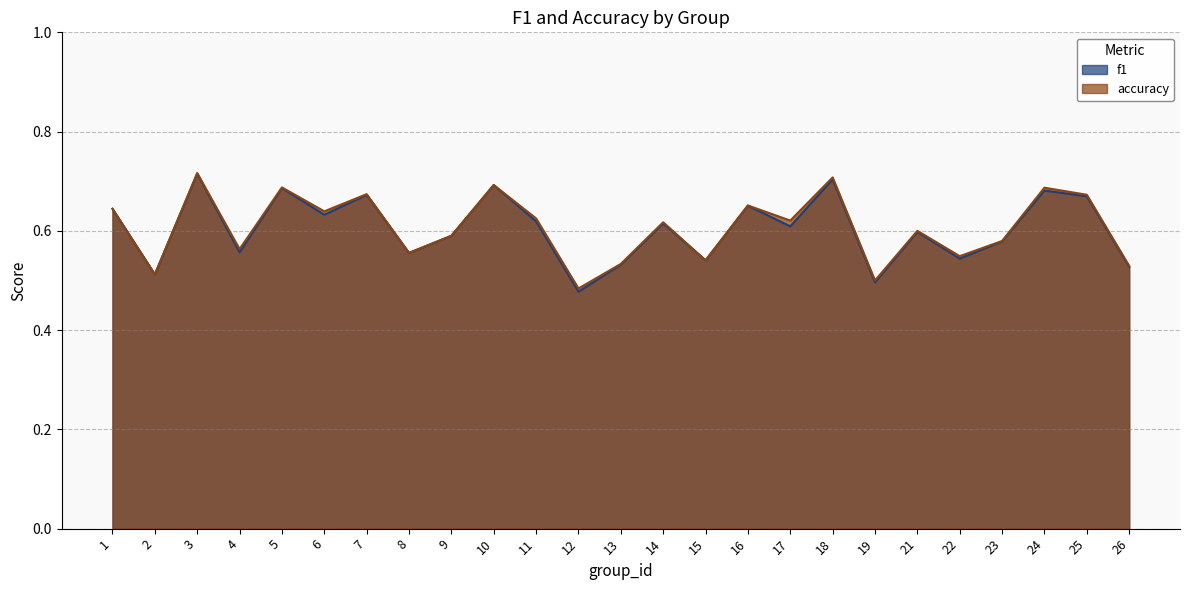

At which category does the chart reach its peak across all series?

3